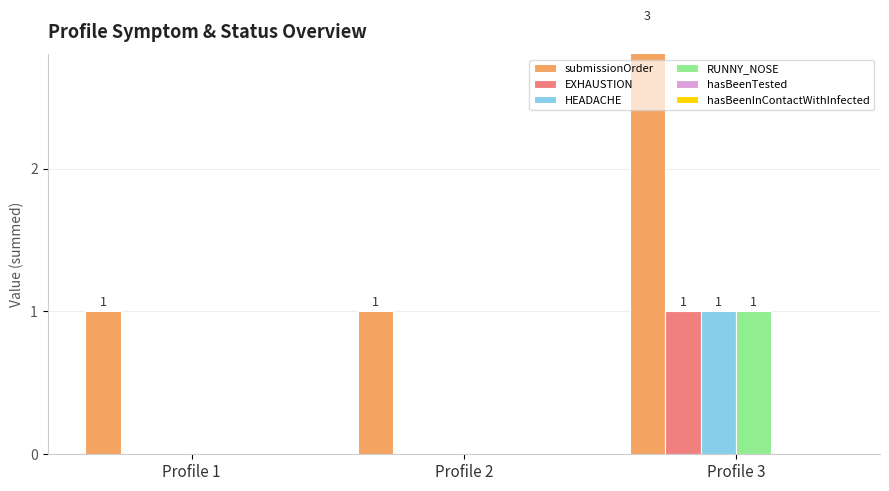

Reading left to right, extract all data points from this chart.

submissionOrder: Profile 1=1	Profile 2=1	Profile 3=3
EXHAUSTION: Profile 1=0	Profile 2=0	Profile 3=1
HEADACHE: Profile 1=0	Profile 2=0	Profile 3=1
RUNNY_NOSE: Profile 1=0	Profile 2=0	Profile 3=1
hasBeenTested: Profile 1=0	Profile 2=0	Profile 3=0
hasBeenInContactWithInfected: Profile 1=0	Profile 2=0	Profile 3=0